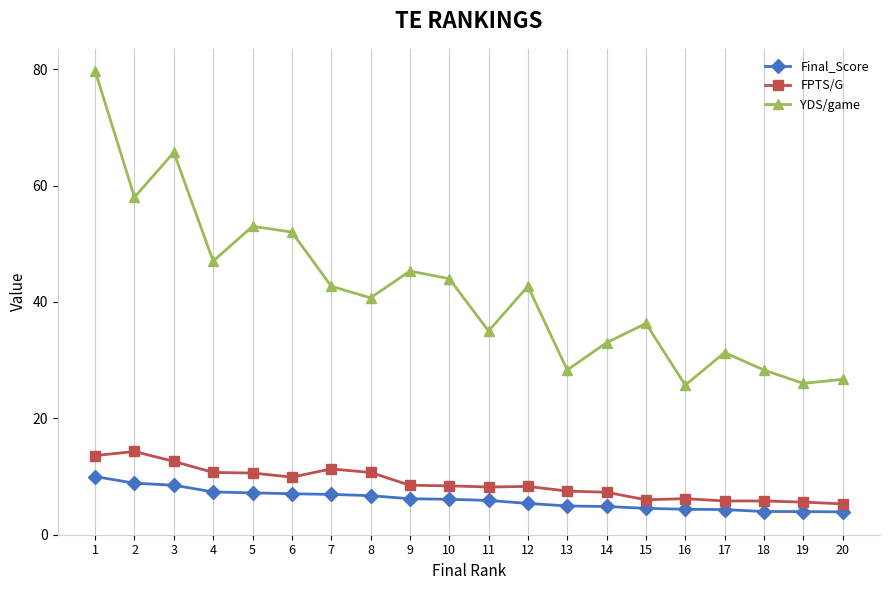

True or false: YDS/game and FPTS/G intersect in this chart.

False